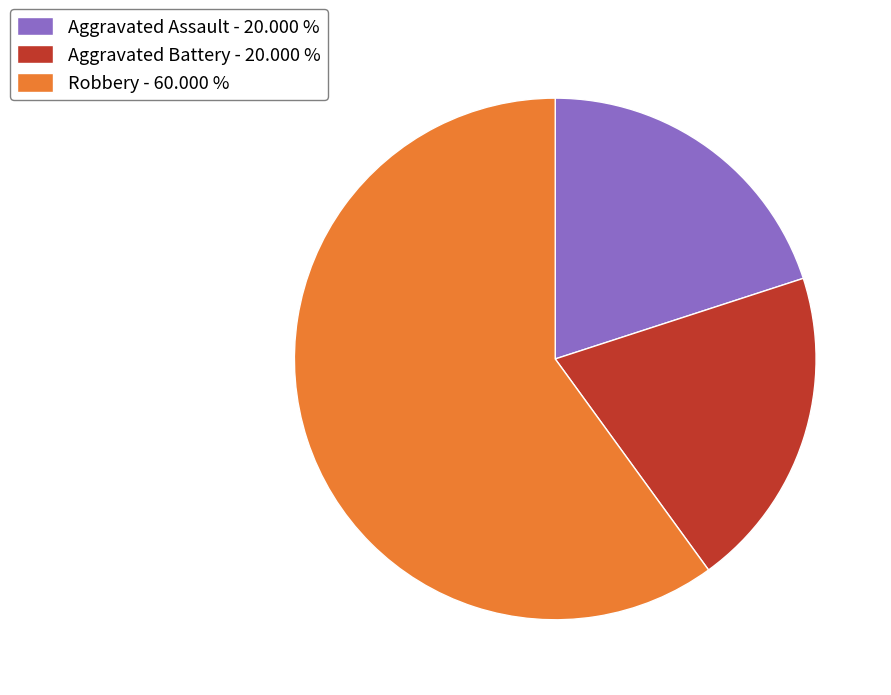

Is Aggravated Assault the majority of the pie?

No